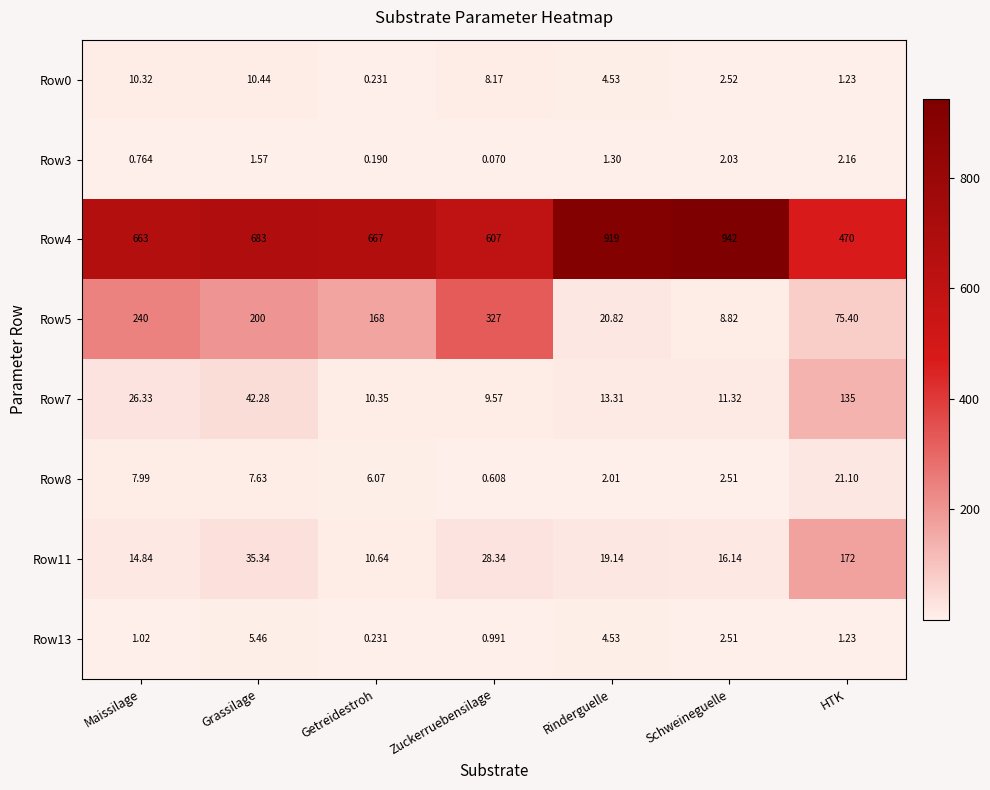

Which category has the highest value in the Row0 series?

Grassilage